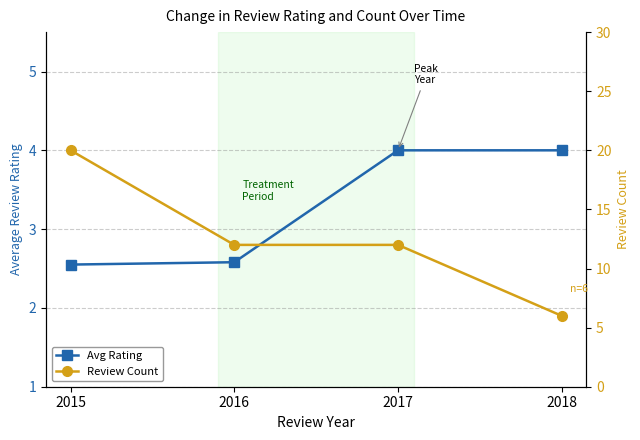

Which category has the highest value in the Review Count series?

2015